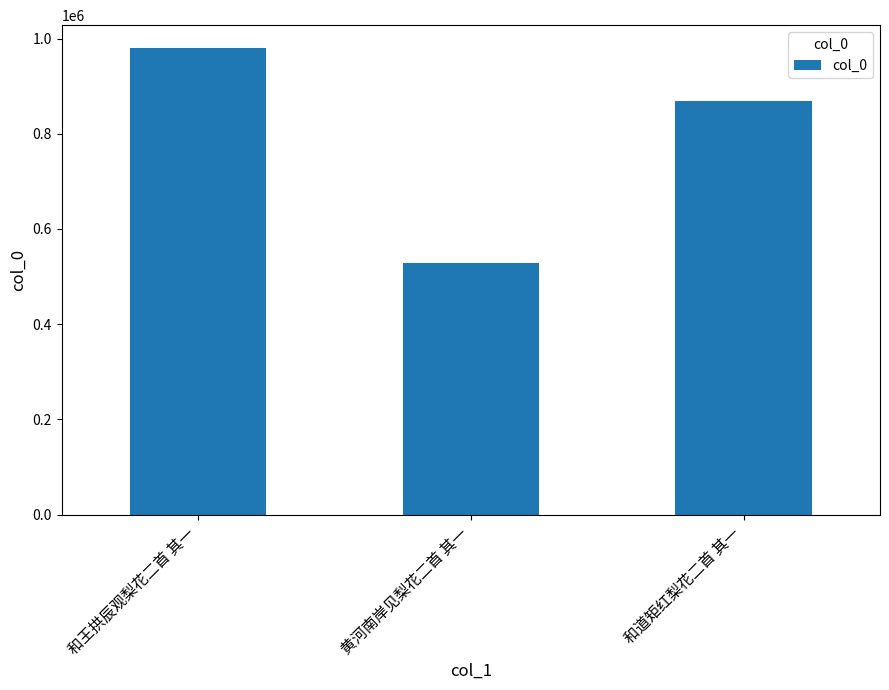

The value at 和王拱辰观梨花二首 其一 is 979118. True or false?

True